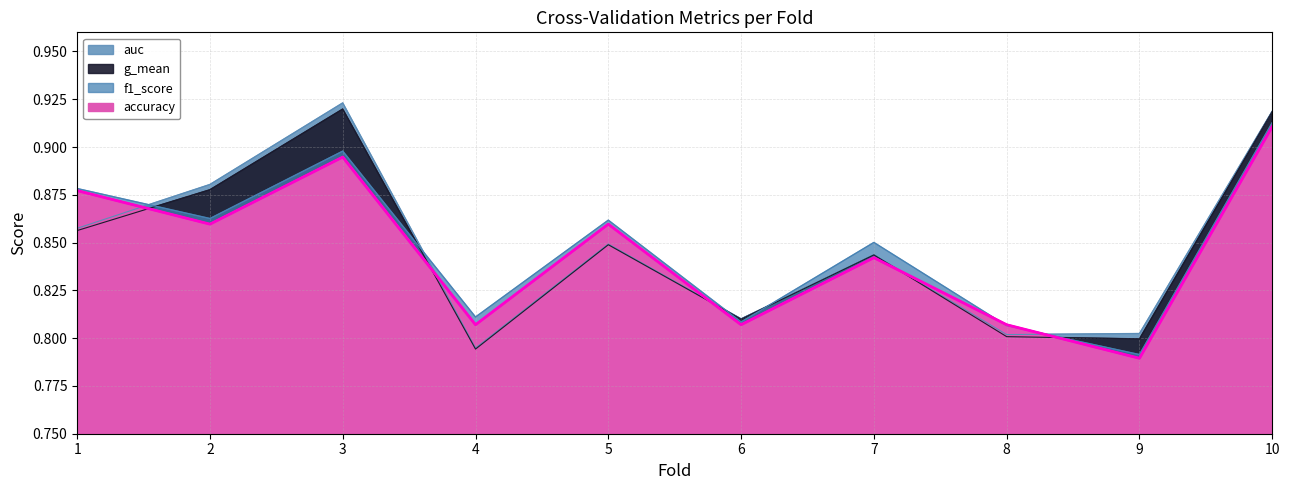

List the labels in order of g_mean value, smallest first.

4, 9, 8, 6, 7, 5, 1, 2, 10, 3